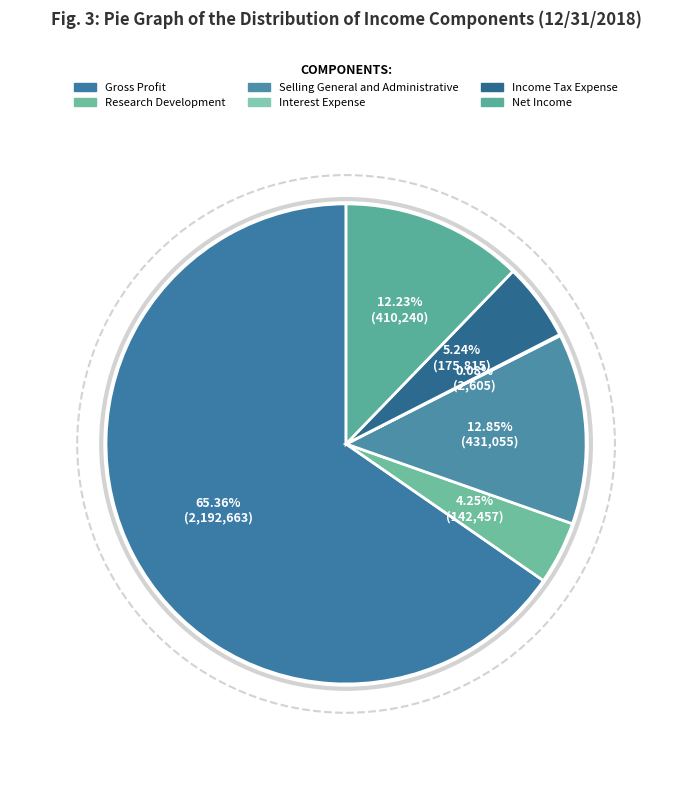

True or false: Interest Expense accounts for 0% of the total.

True